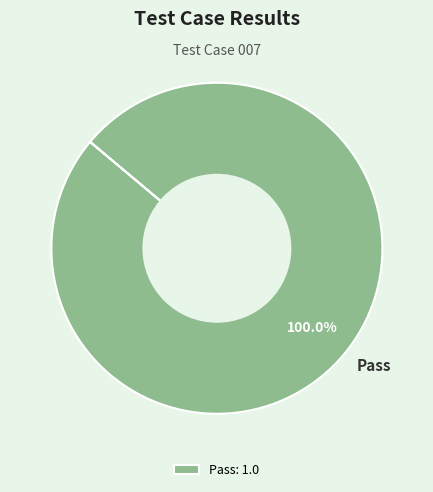

How many slices are in this pie chart?

1